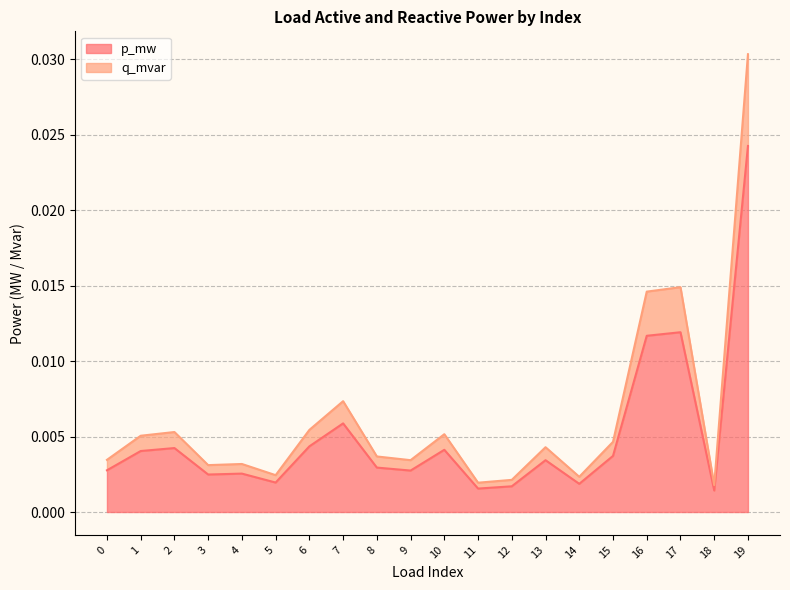

At which category does the chart reach its minimum across all series?

18